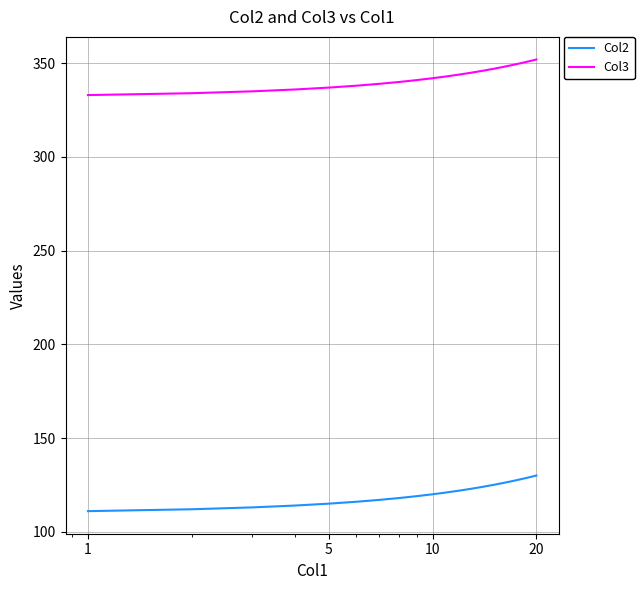

Does the chart have visible grid lines?

Yes